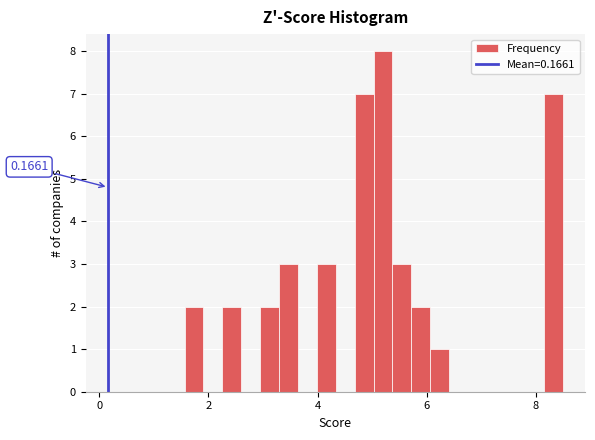

Around what value on the x-axis is the tallest bar? Give the approximate position of its centre, as read against the axis.

5.2